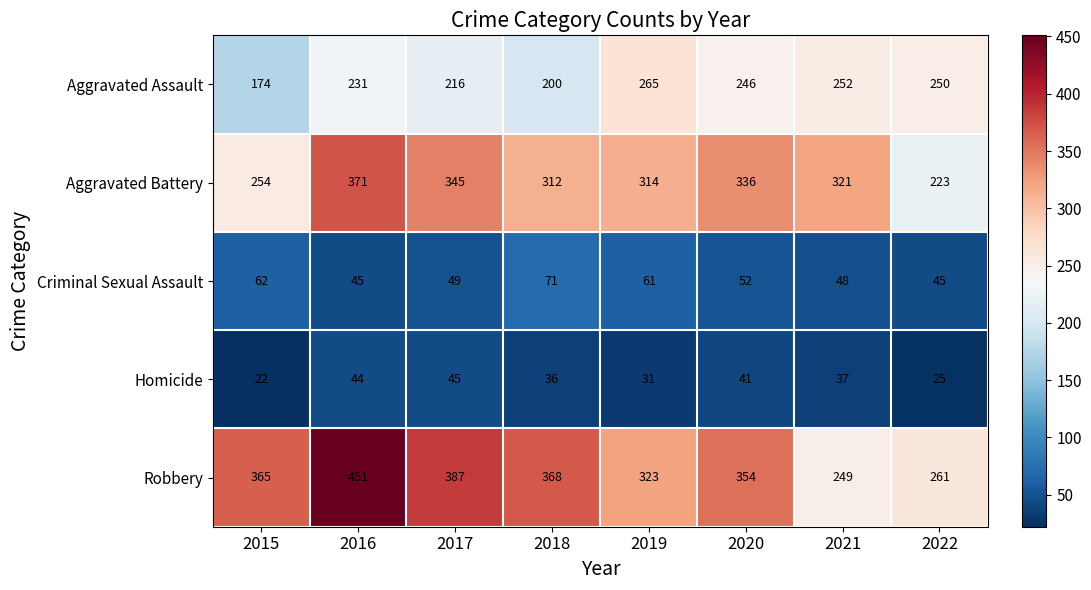

At which label does Aggravated Assault reach its peak?

2019